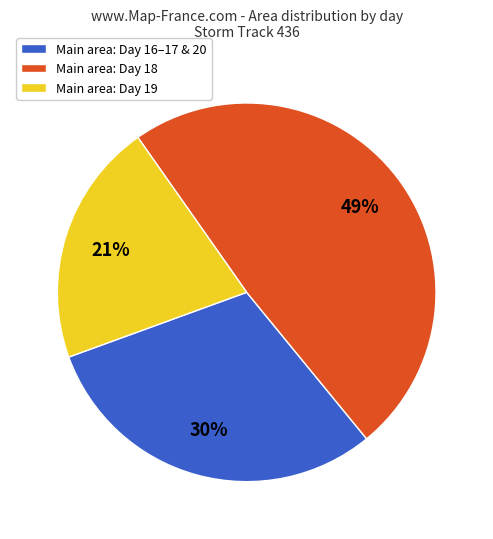

What percentage is the Main area: Day 18 slice, to the nearest percent?

49%